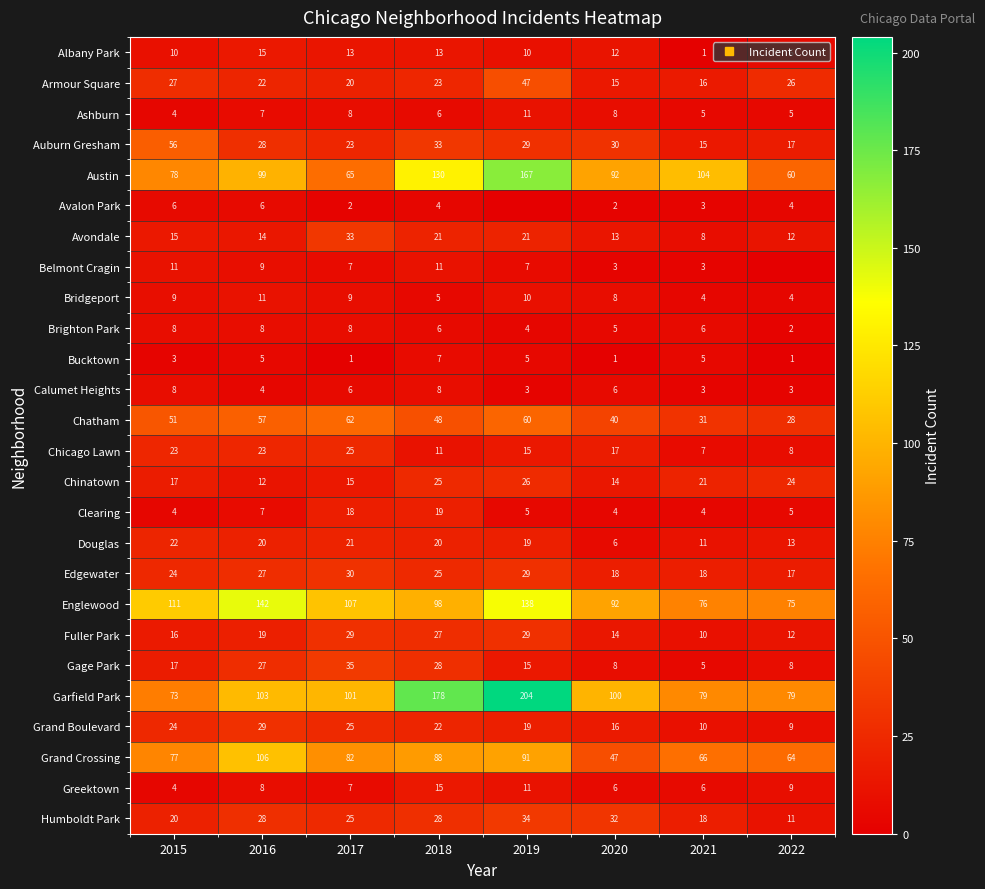

How many values in the Garfield Park series are below 101?

4